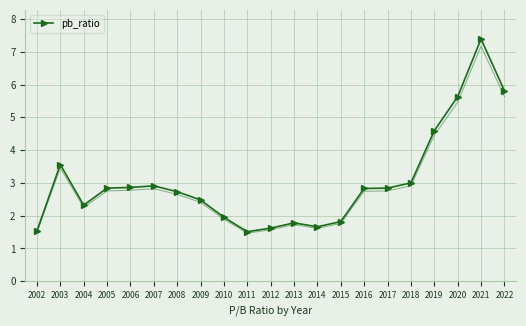

How many interior local valleys (lower than both neighbors) does the data have?

3